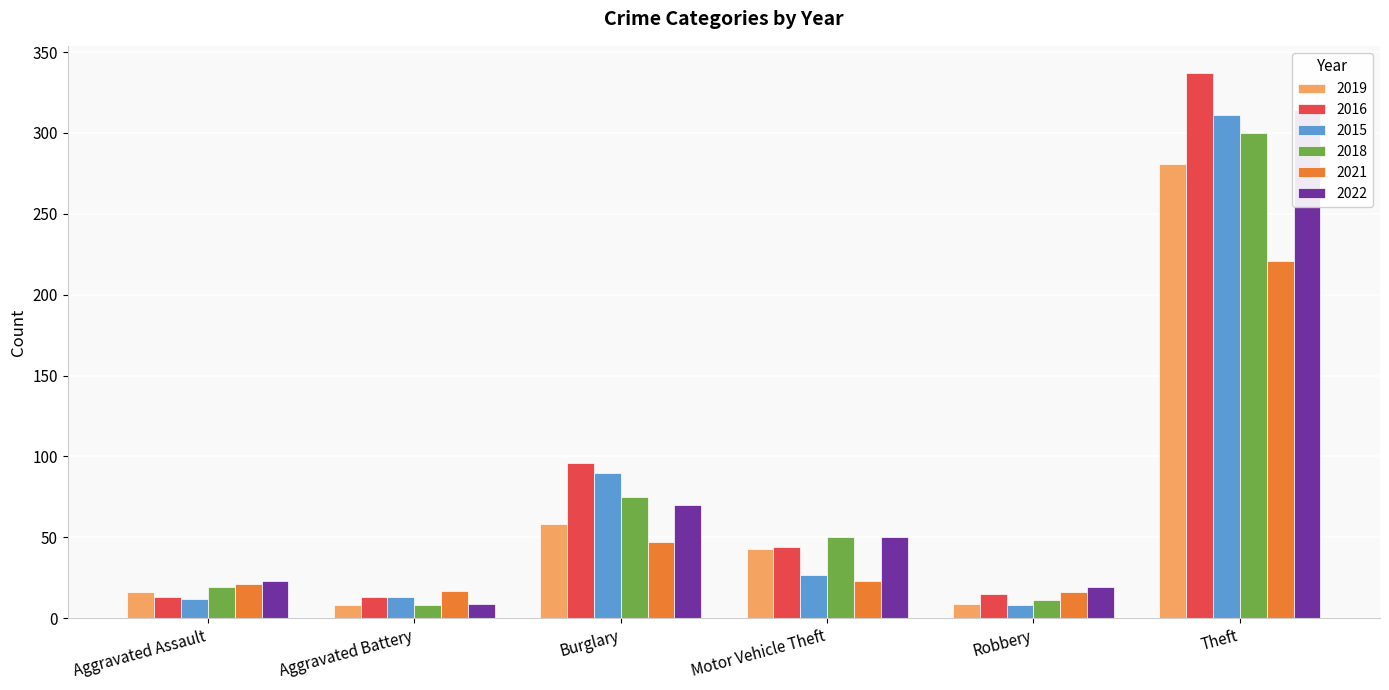

What is the spread (max minus min) of values at Robbery?

11